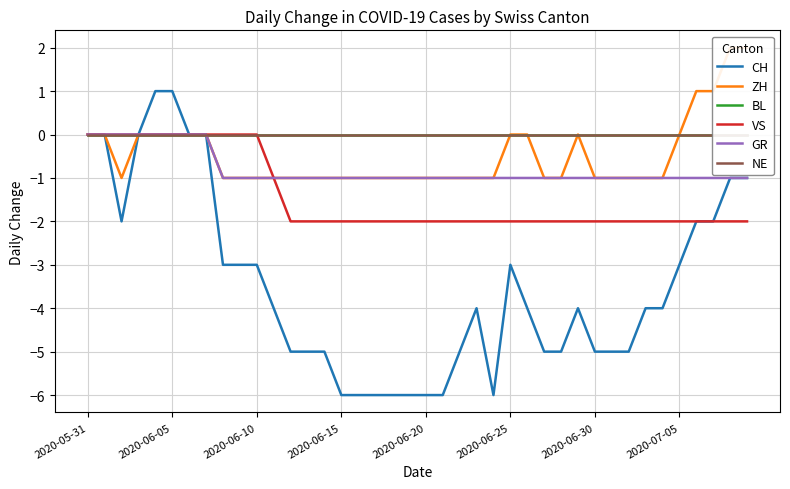

True or false: ZH has more than 1 points higher than both neighbors.

False